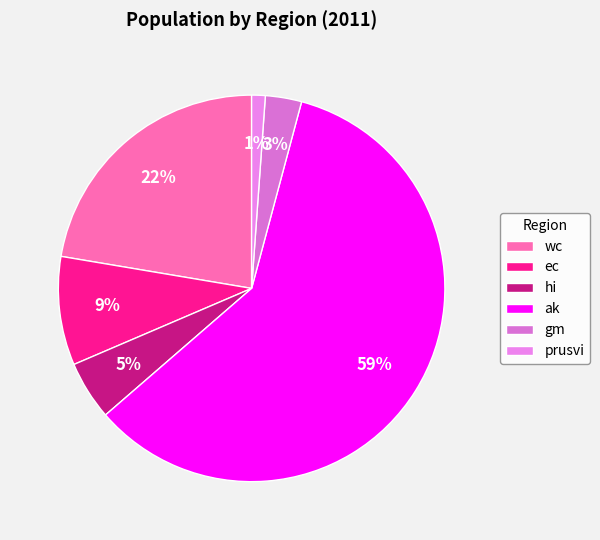

Rank the categories by value from highest to lowest.

ak, wc, ec, hi, gm, prusvi